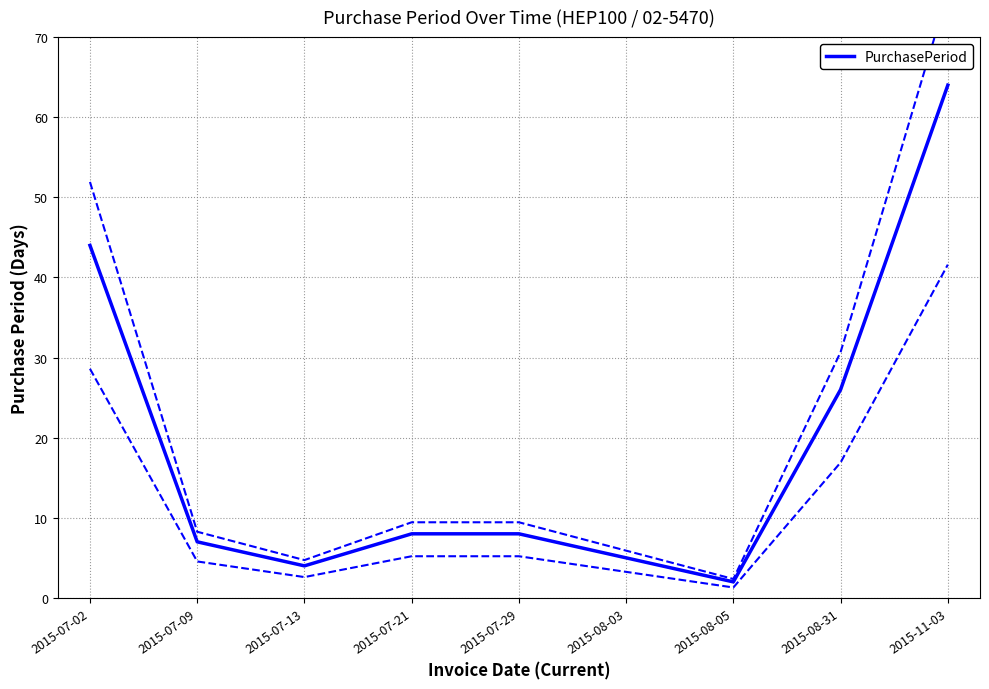

What is the greatest value displayed?

64